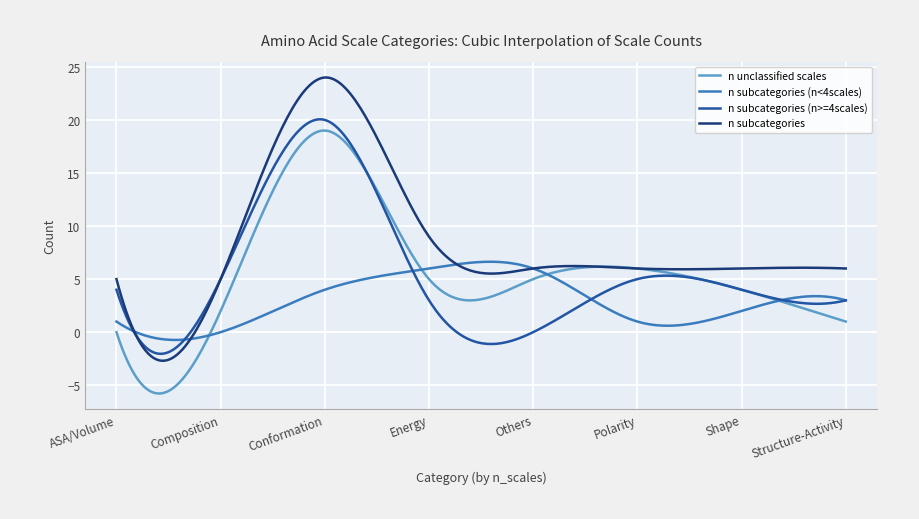

Which series has the largest total across all categories?

n subcategories